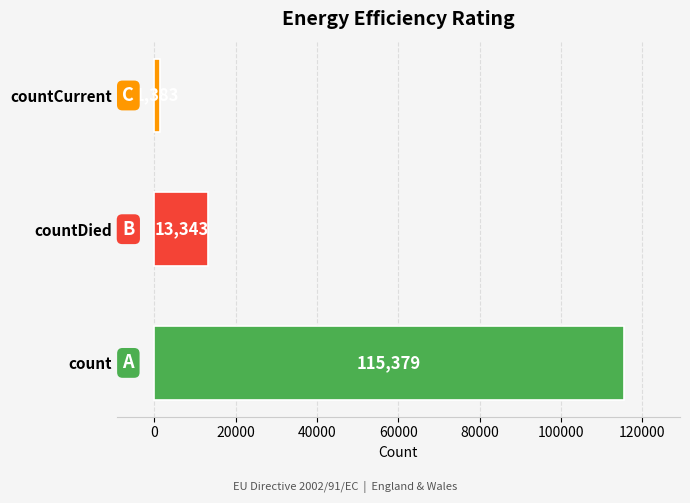

The value at countCurrent is 1383. True or false?

True